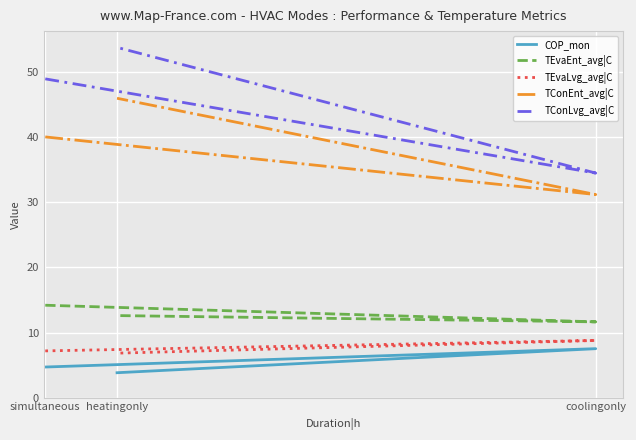

The value of TConLvg_avg|C at coolingonly is 50.0. True or false?

False